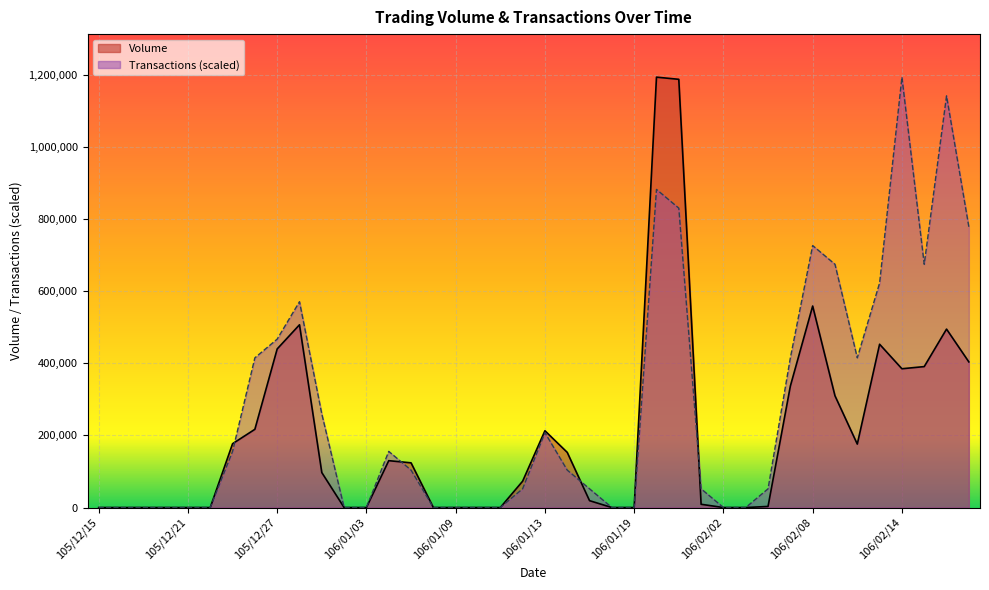

How many values in the Volume series exceed 97000?

19